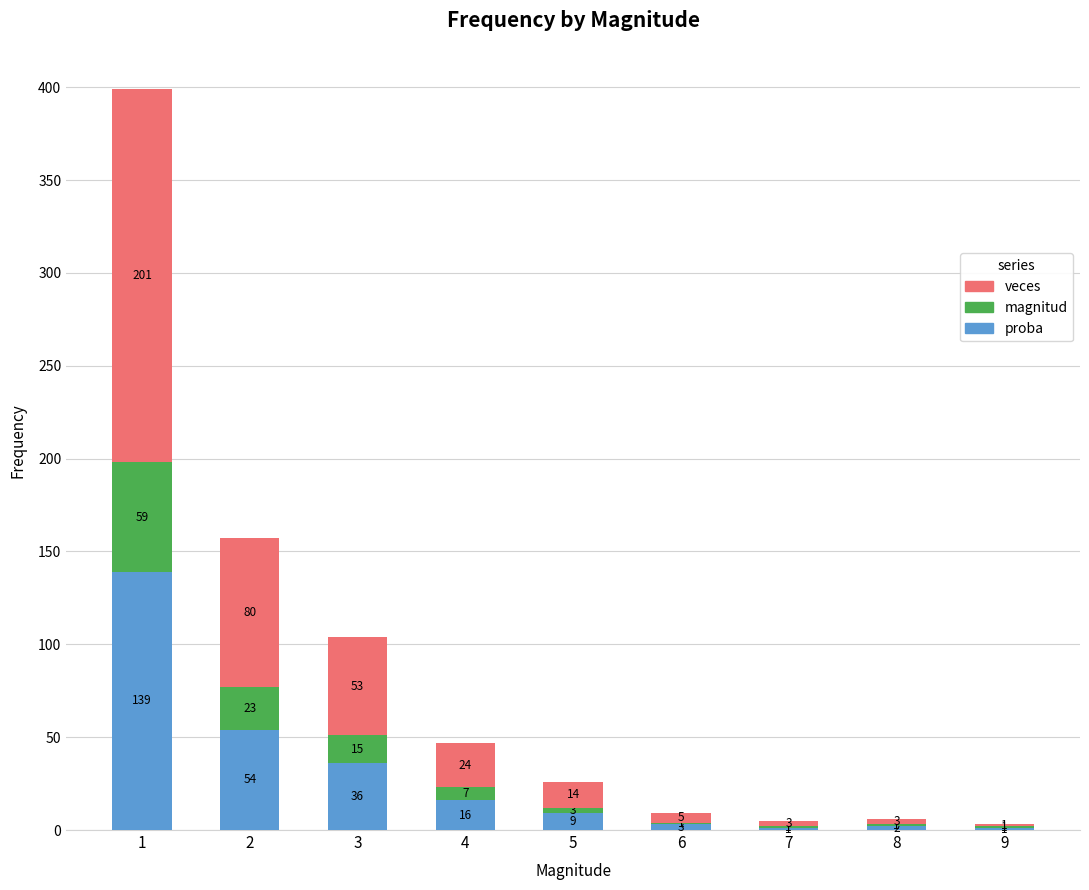

What is the total value across all series at 7?

5